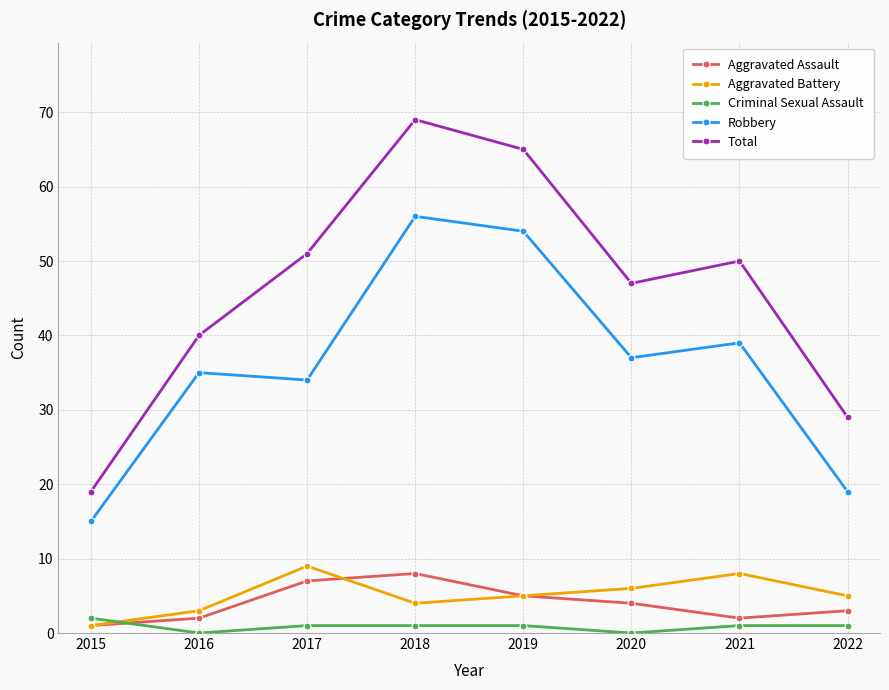

The value of Robbery at 2018 is 56. True or false?

True